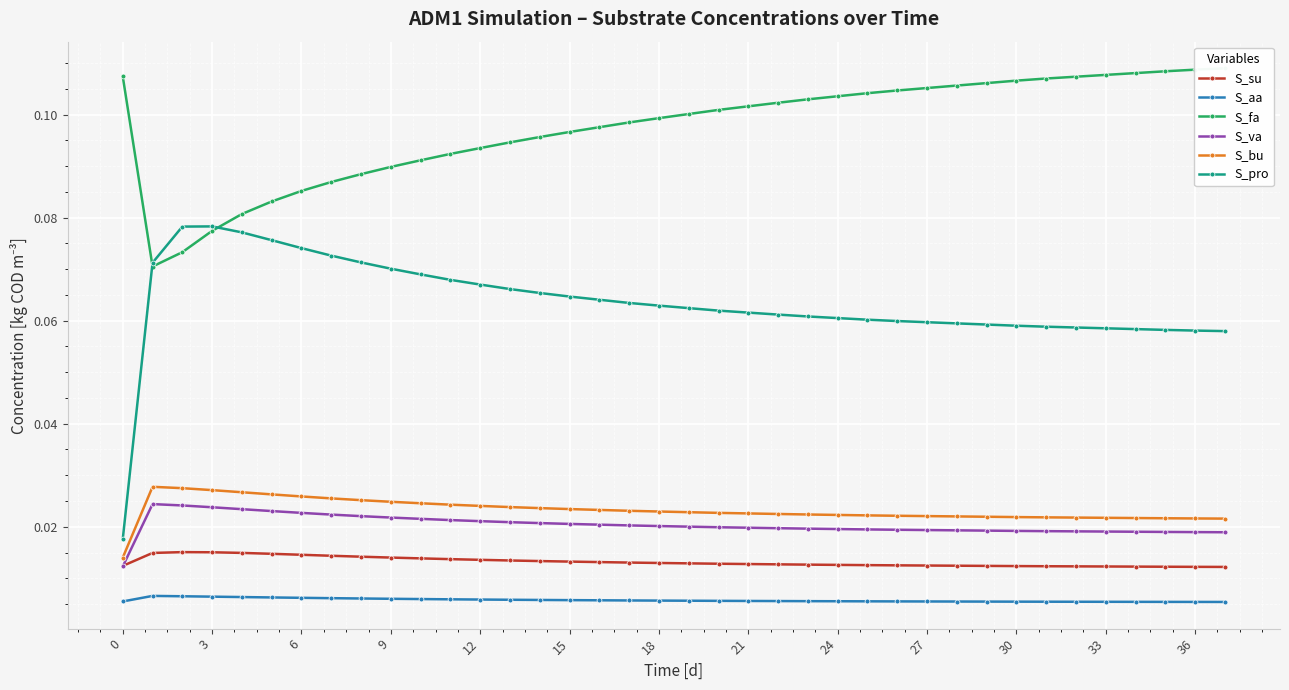

True or false: S_su has more than 1 interior local peaks.

False